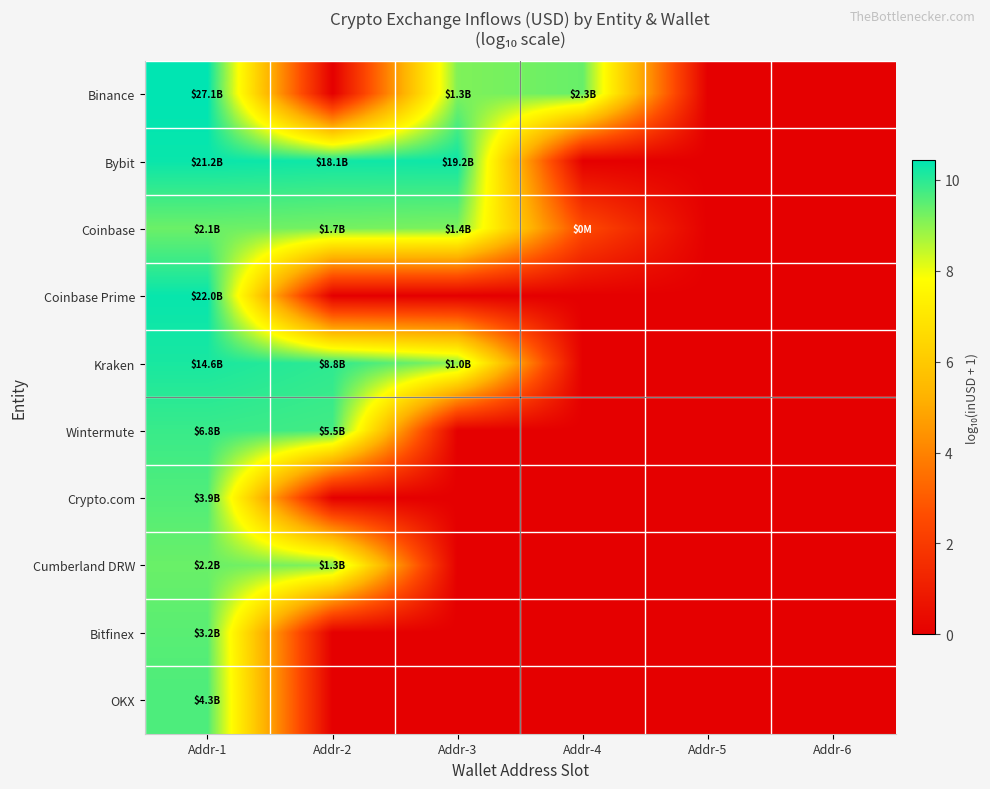

Between Addr-3 and Addr-4, which series saw the biggest shift?

Bybit